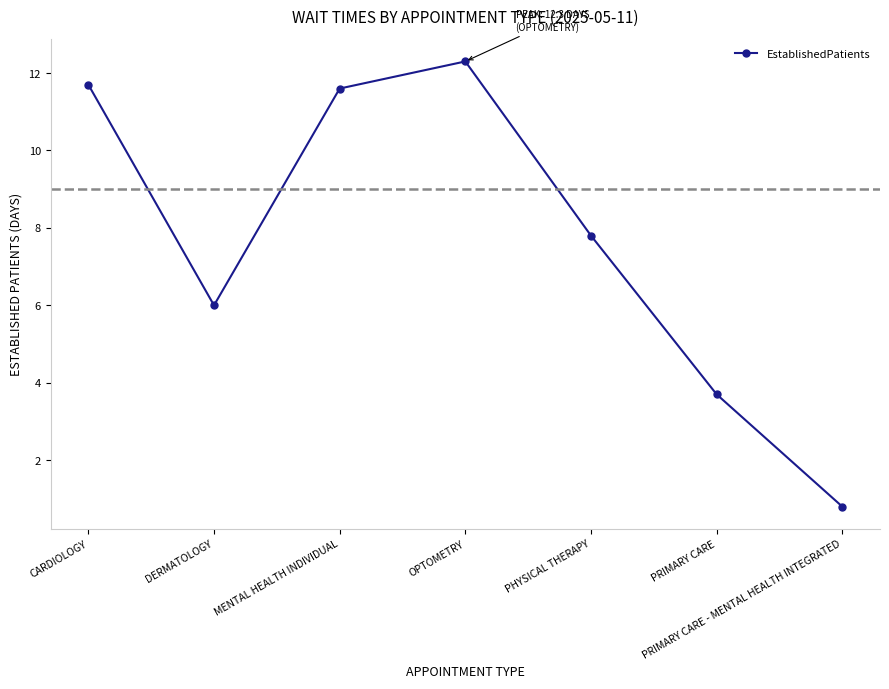

Which label corresponds to the largest value in the chart?

OPTOMETRY